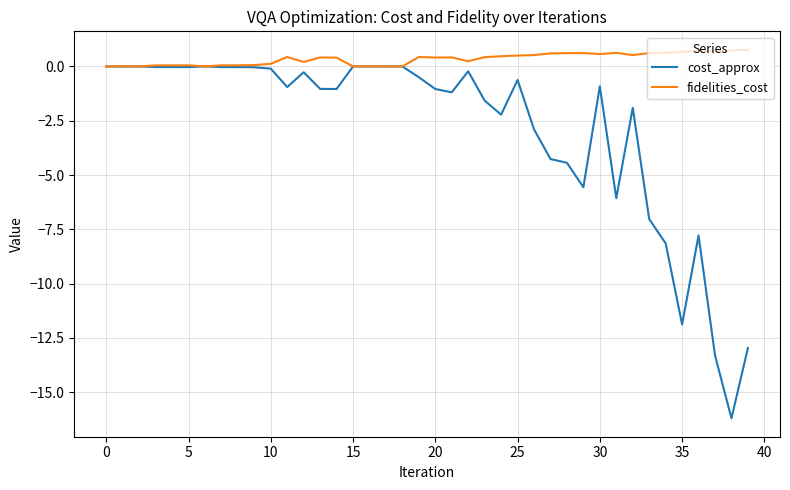

What is the highest value of the fidelities_cost series?

0.8